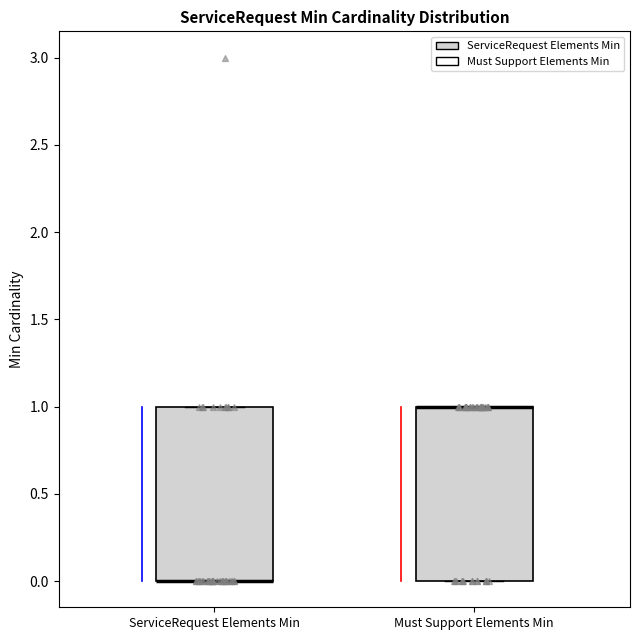

Where is the lower edge of the box for ServiceRequest Elements Min on the y-axis? The values are not printed on the chart, so give them approximately, as read against the axis.

0